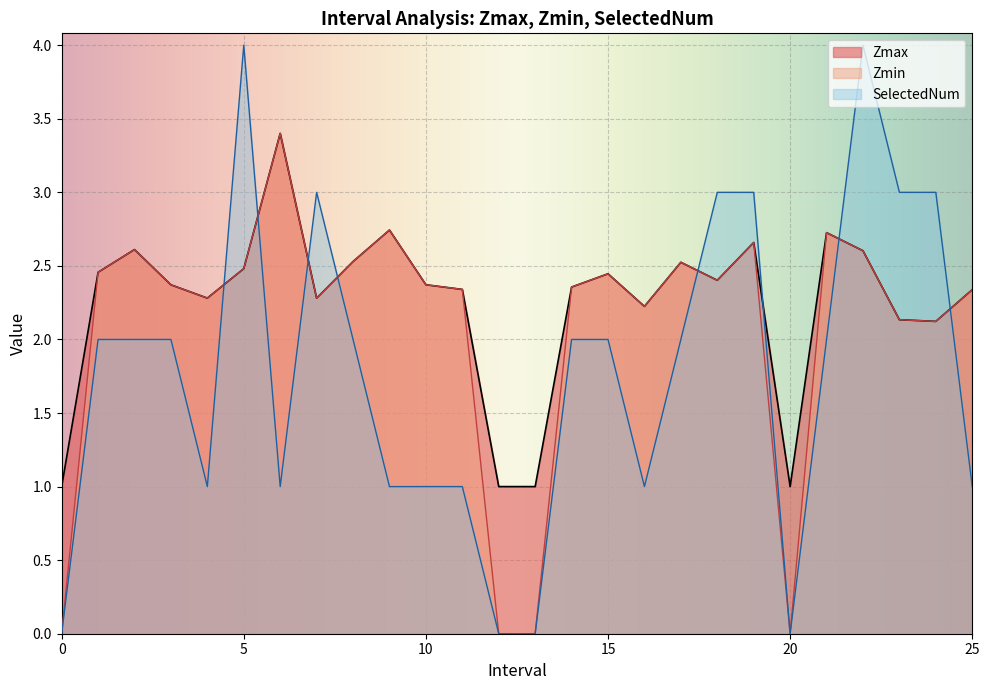

What is the maximum value for Zmax?

3.4